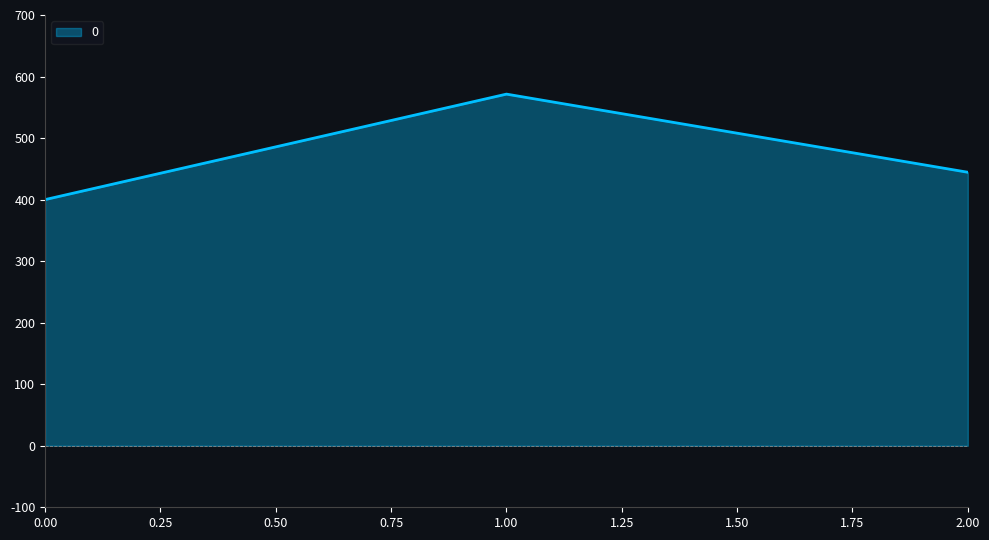

What is the difference between the maximum and minimum values?

171.4